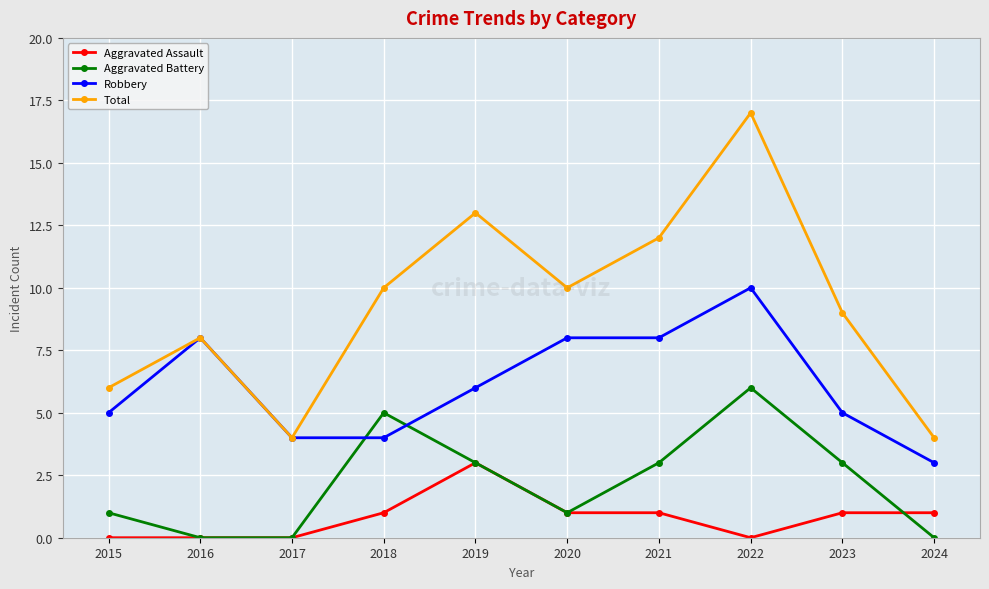

Is it true that Aggravated Battery equals 2 at 2016?

False